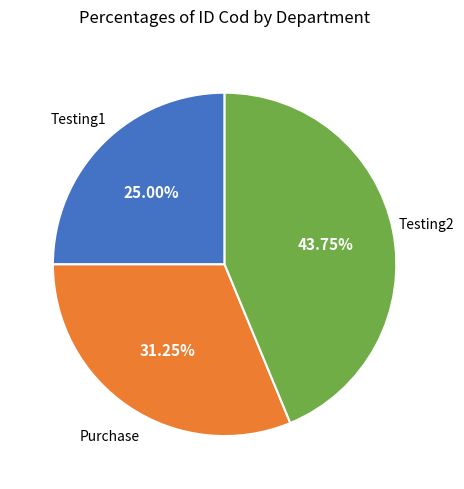

To the nearest percent, what is the average slice percentage?

33%